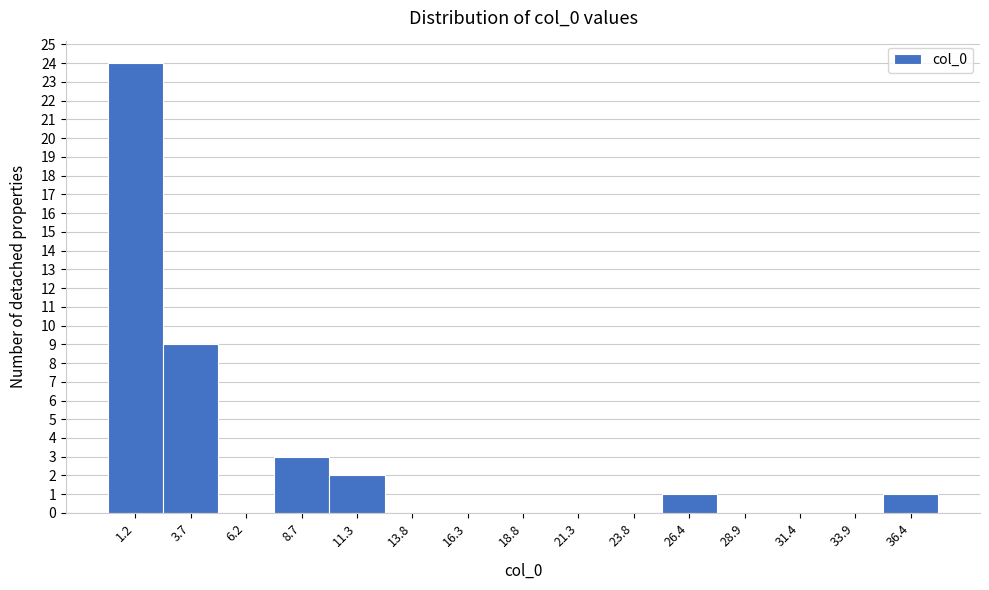

Over which range of the x-axis is the bar tallest?

0.0 to 2.5